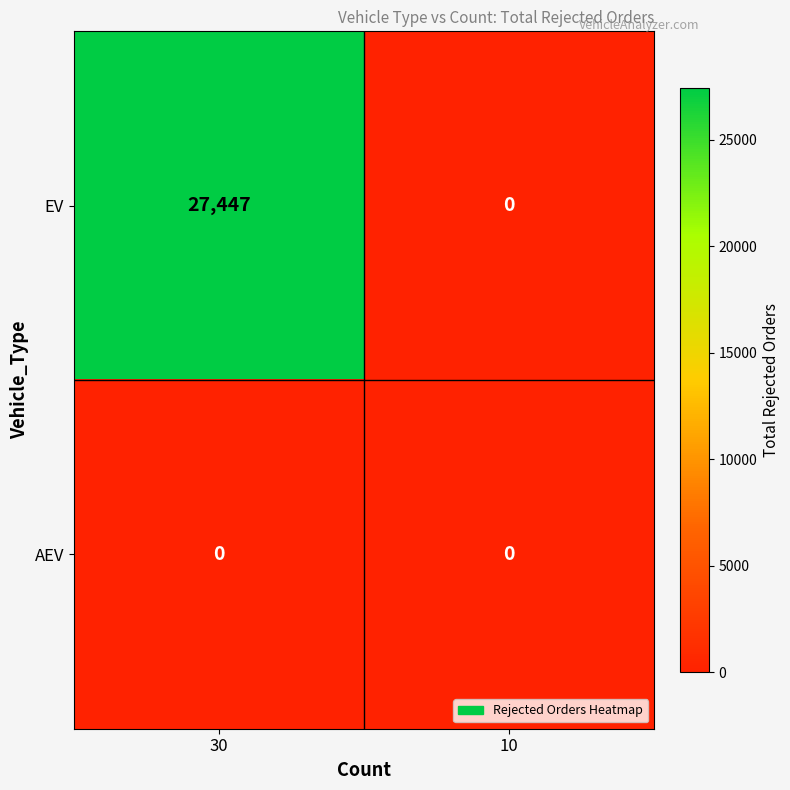

Reading left to right, what are all the values shown in this chart?

EV: 27447	0
AEV: 0	0